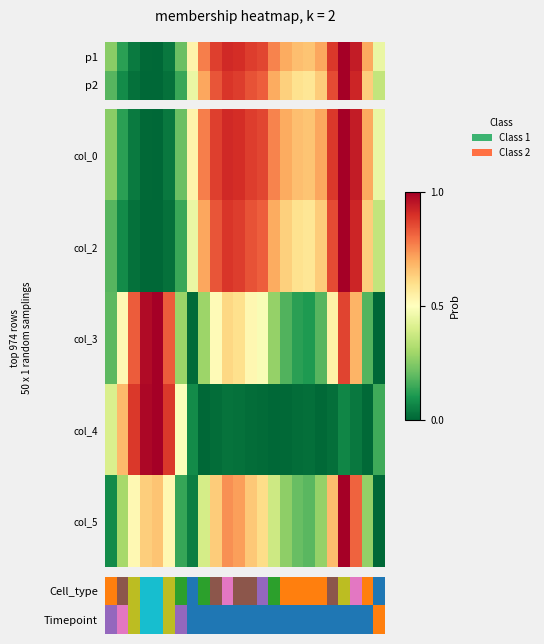

What is the total value across all series at 0?

1.3